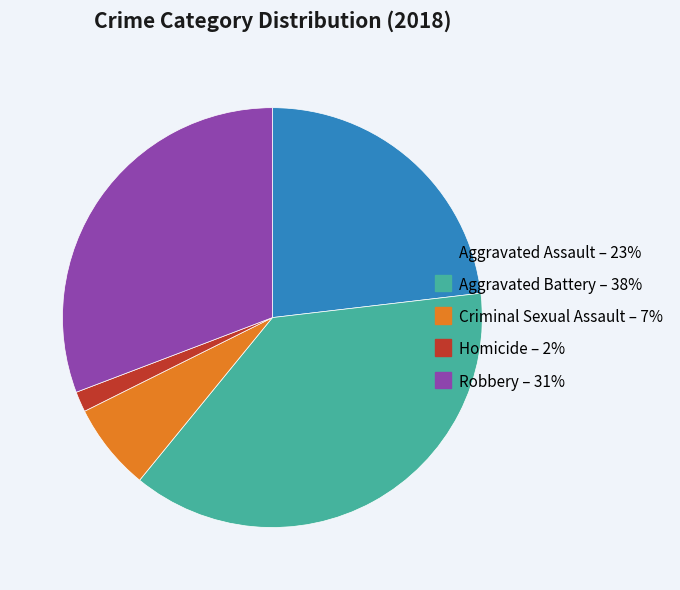

What is the ratio of the value at Aggravated Battery to the value at Homicide?

24.0